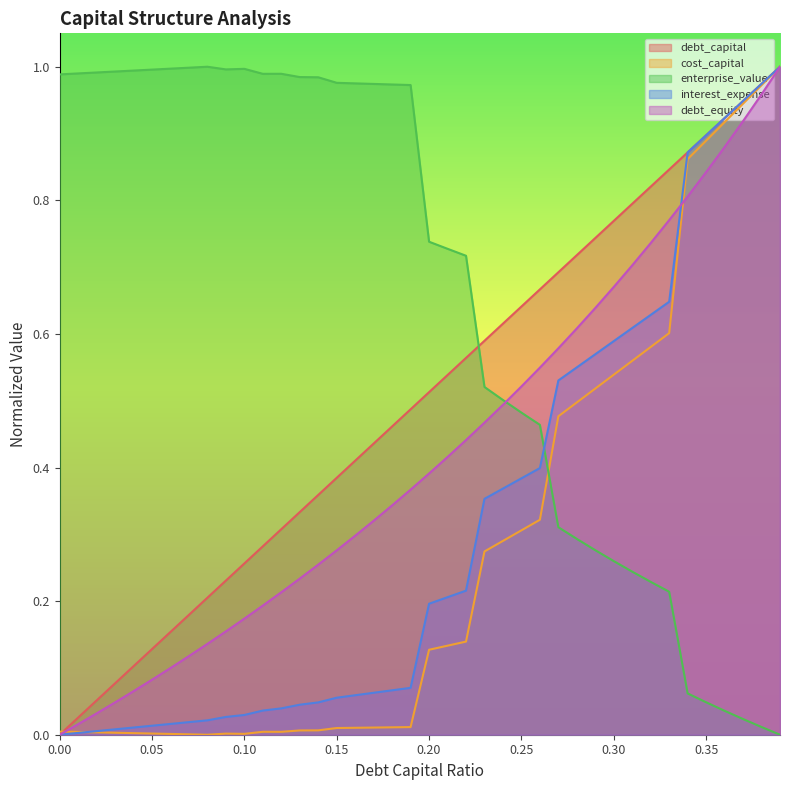

True or false: interest_expense has more than 0 interior local peaks.

False